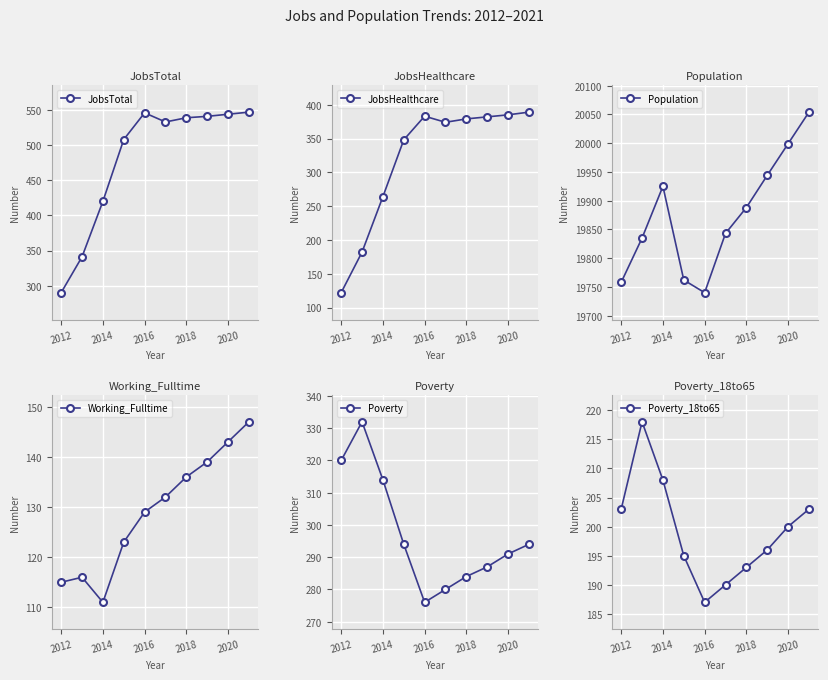

How many values in the Working_Fulltime series are below 132?

5